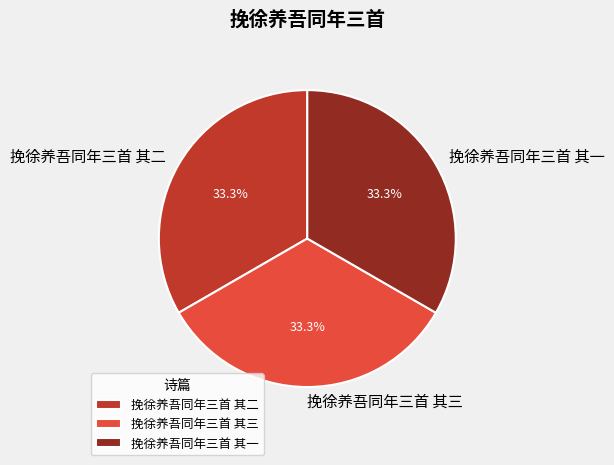

What portion of the pie excludes 挽徐养吾同年三首 其三?

66.7%